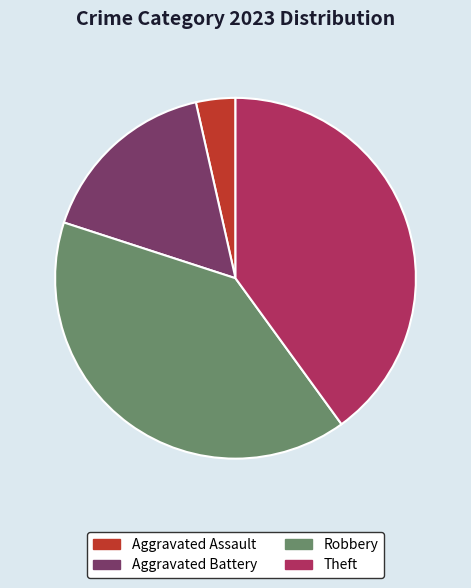

Is there a majority slice in this chart?

No